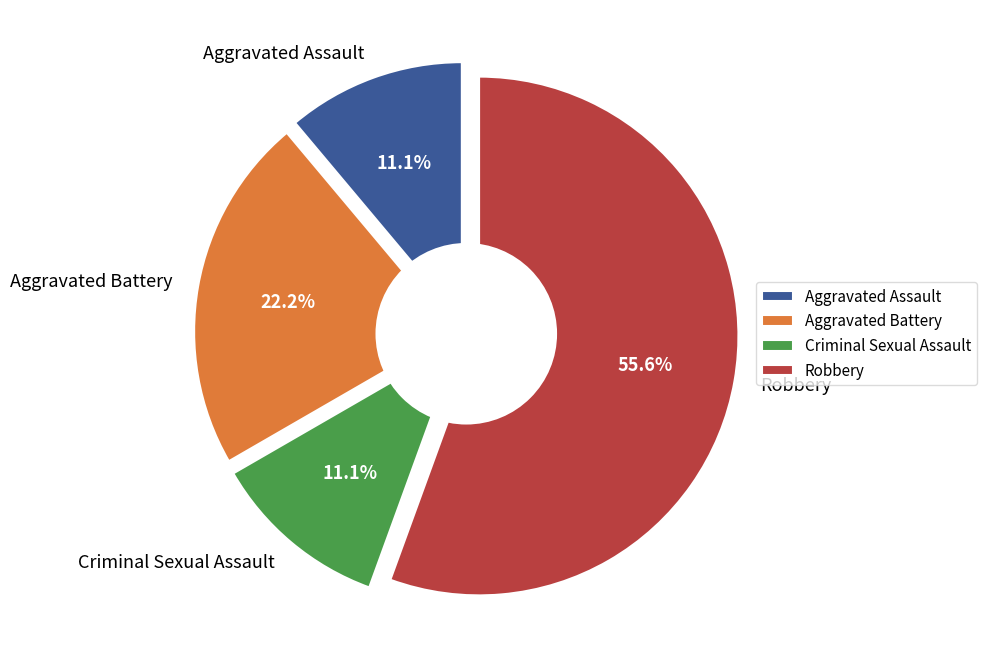

Which category has the smallest portion of the pie?

Aggravated Assault